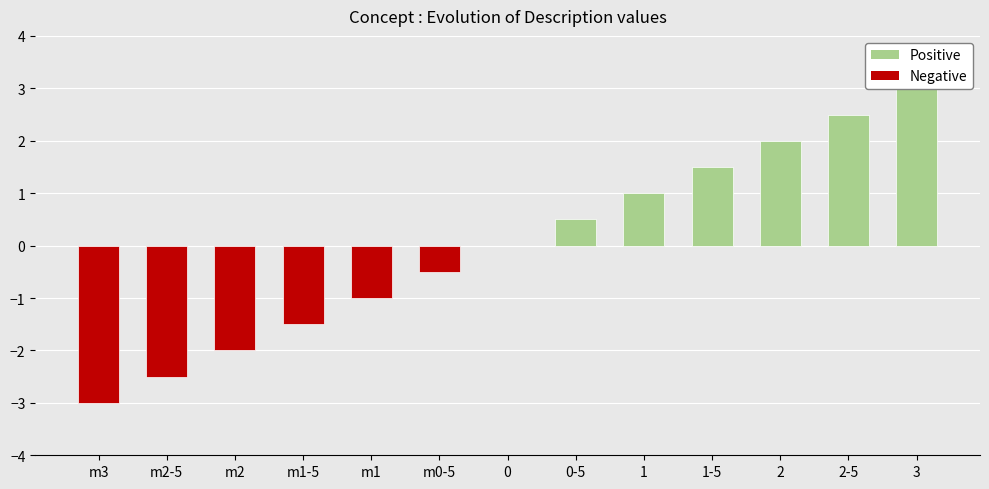

How many data points does each series have?

13